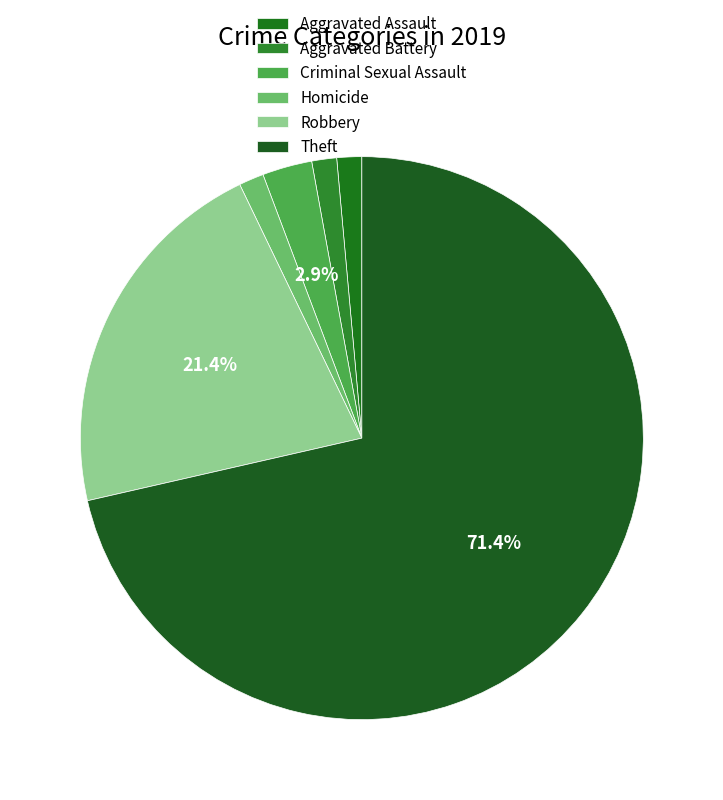

To the nearest percent, what is the combined percentage of Criminal Sexual Assault and Theft?

74%